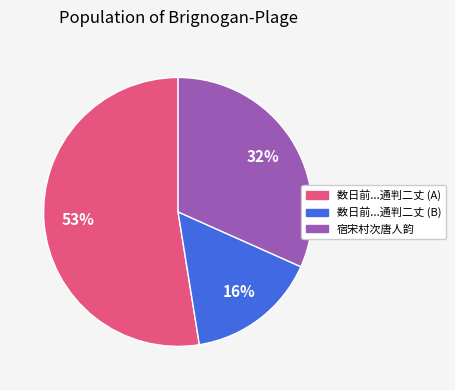

Does any single category account for the majority?

Yes